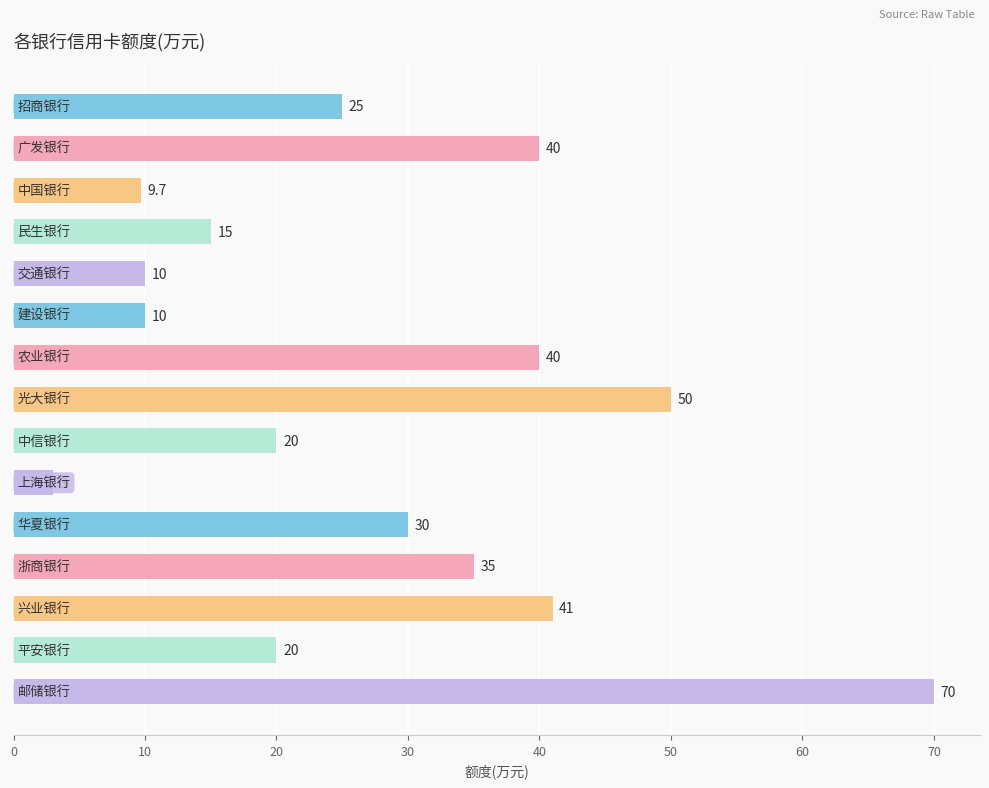

What is the difference between the maximum and minimum values?

67.0